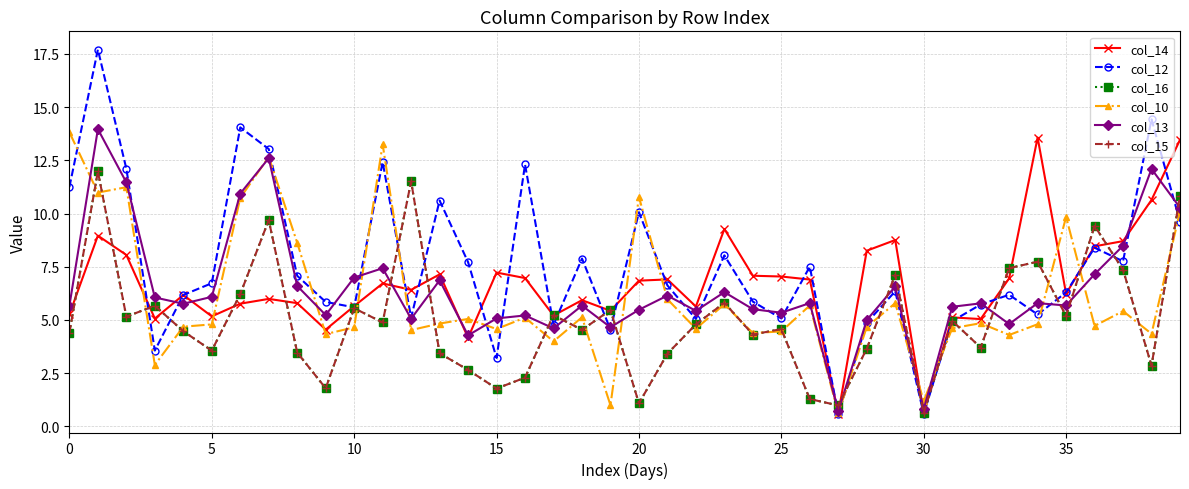

Is this an area chart (filled region under the line)?

No